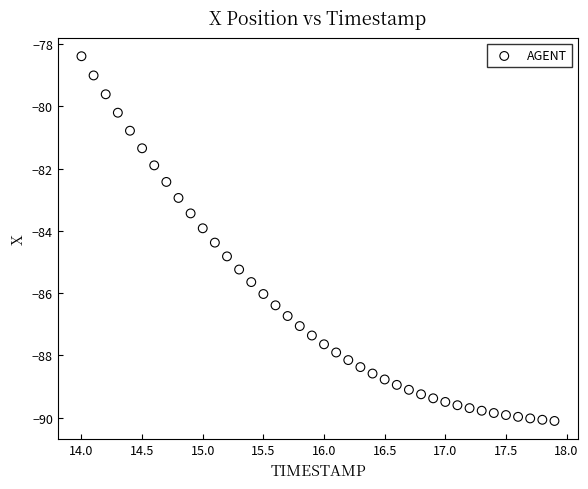

What is the range of X values (max minus min)?

3.9